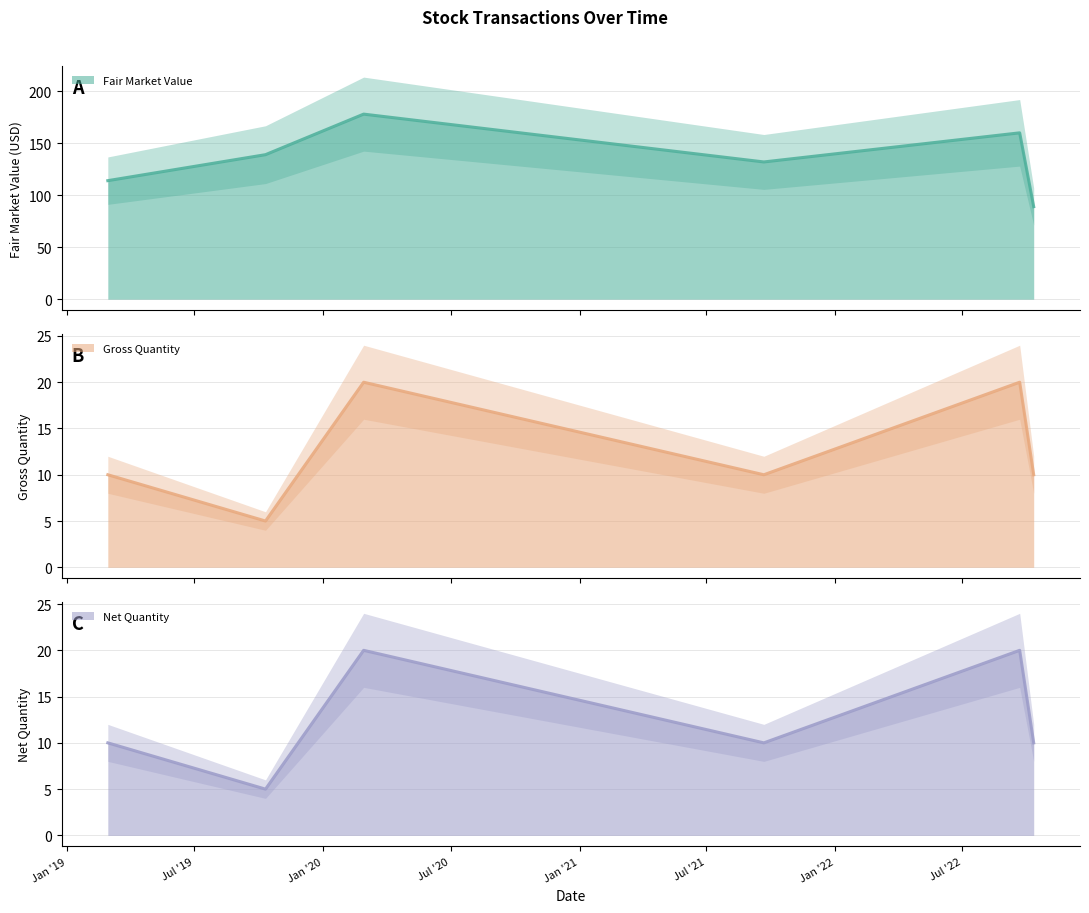

What is the label of the 1st point from the left?

2019-02-28